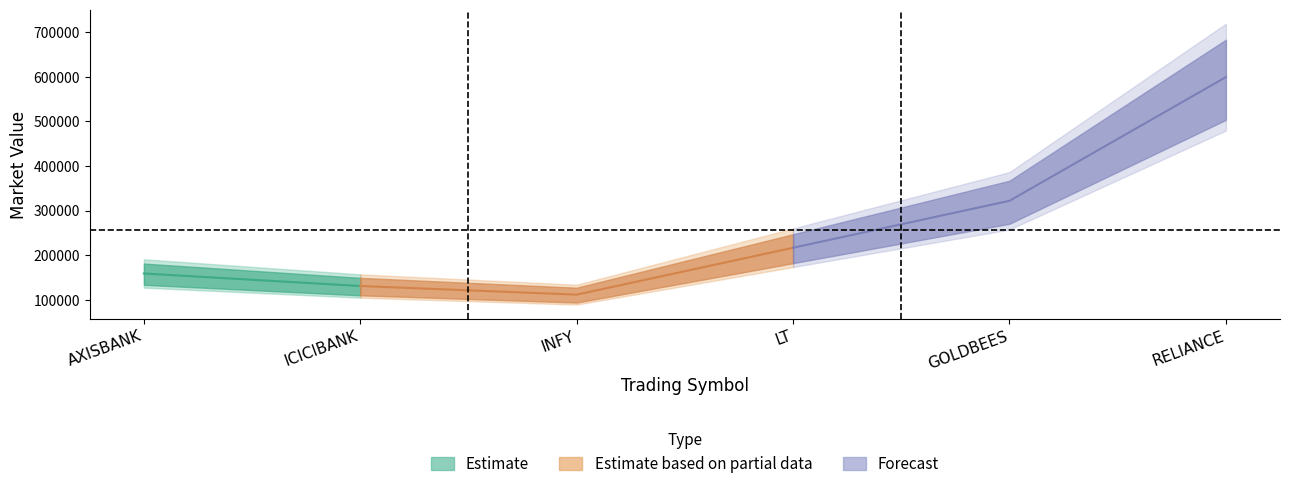

Which label corresponds to the largest value in the chart?

RELIANCE